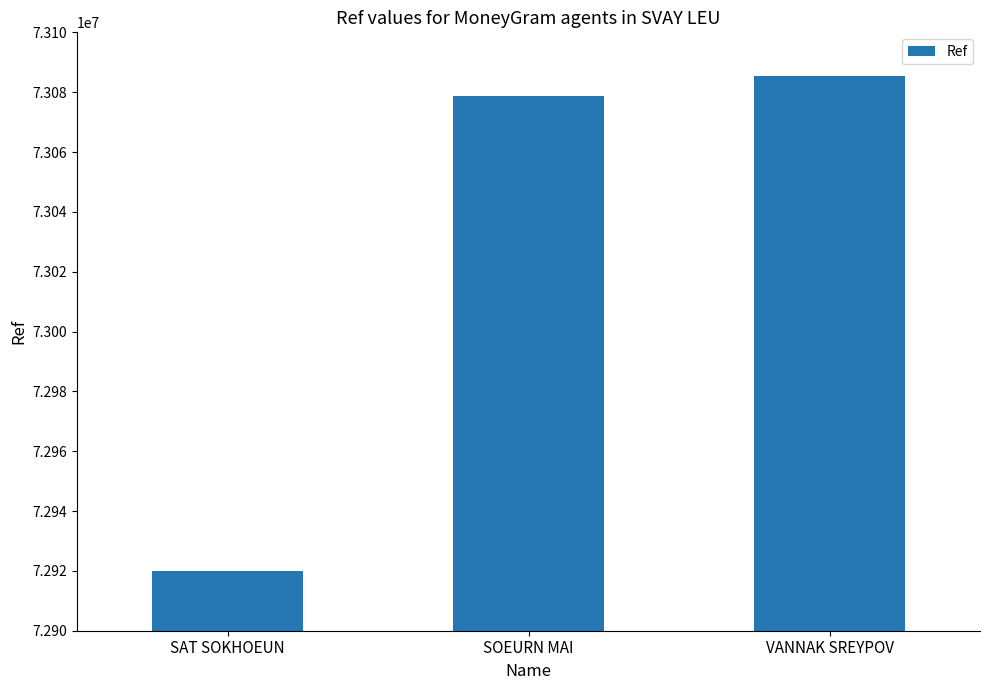

Which label corresponds to the smallest value in the chart?

SAT SOKHOEUN